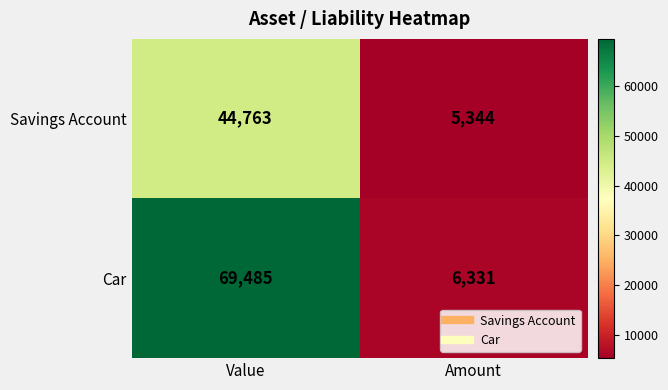

At which label is Savings Account closest to 25053?

Amount